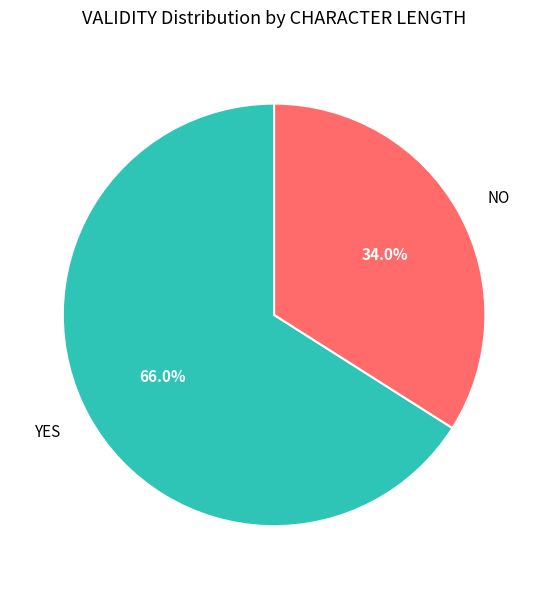

Which slice represents more than half of the pie?

YES